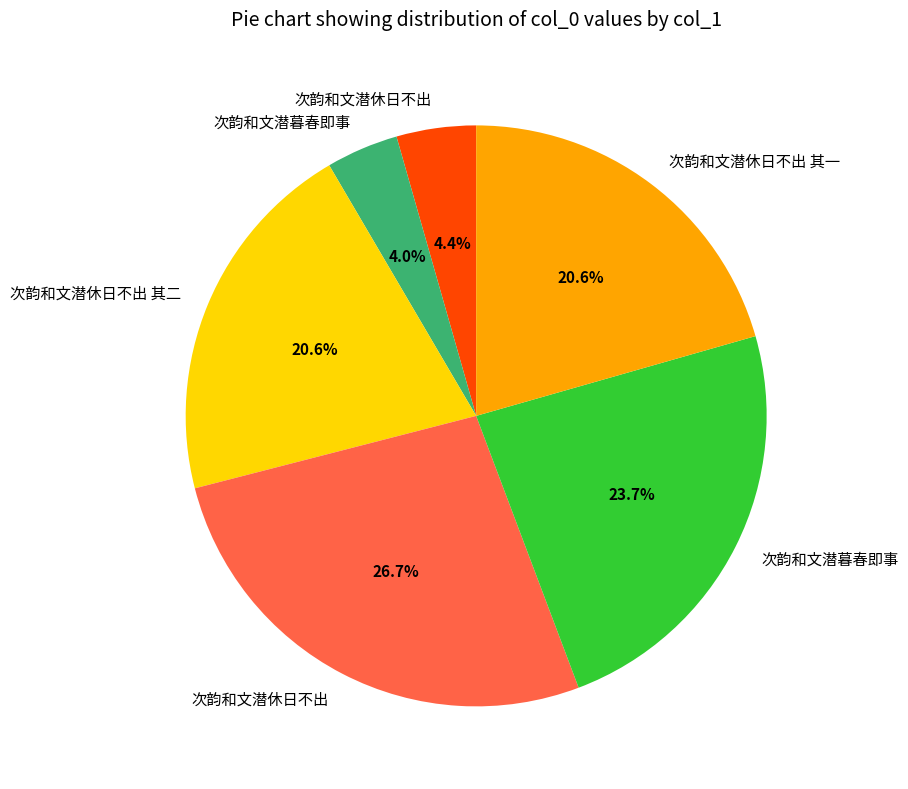

How many slices are in this pie chart?

6